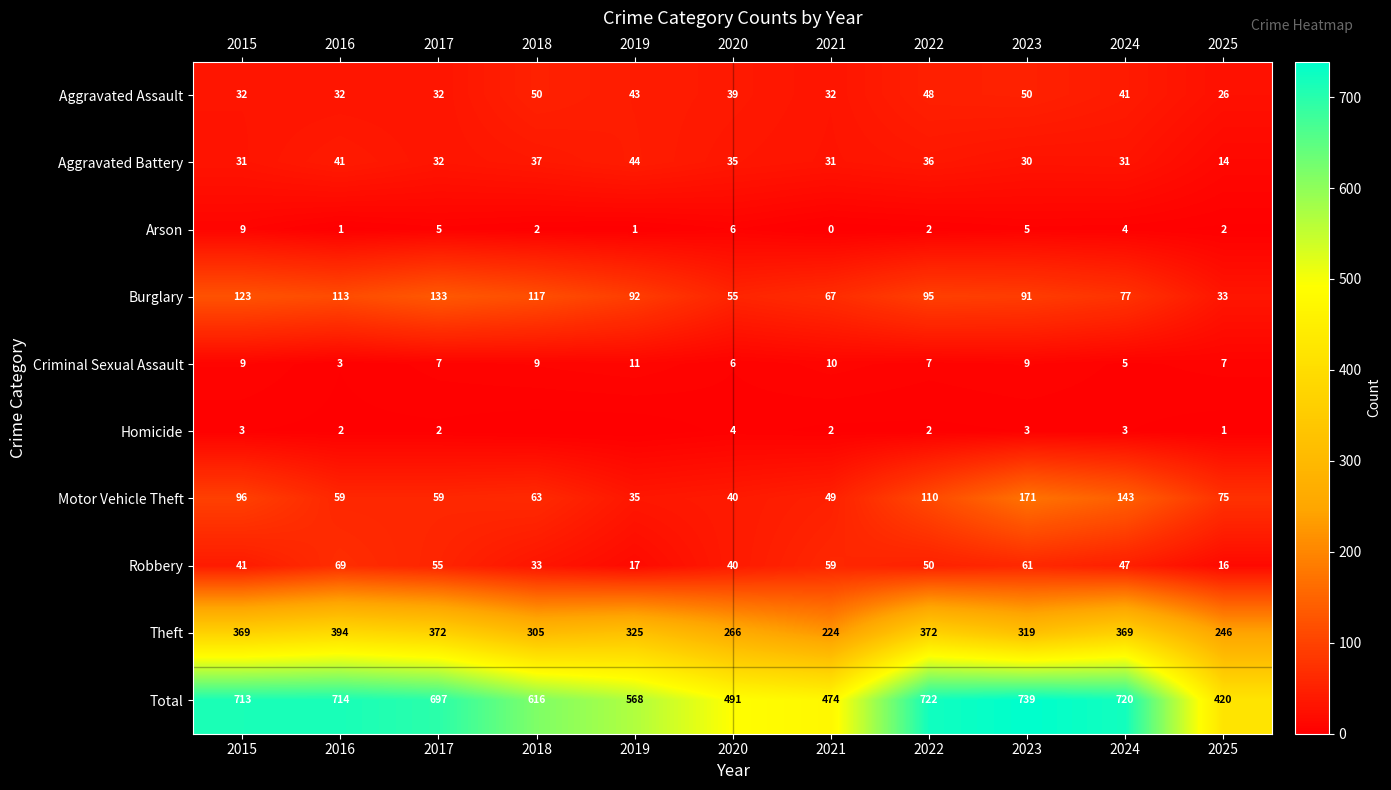

Is the value of Total at 2024 greater than the value of Aggravated Assault at 2021?

Yes